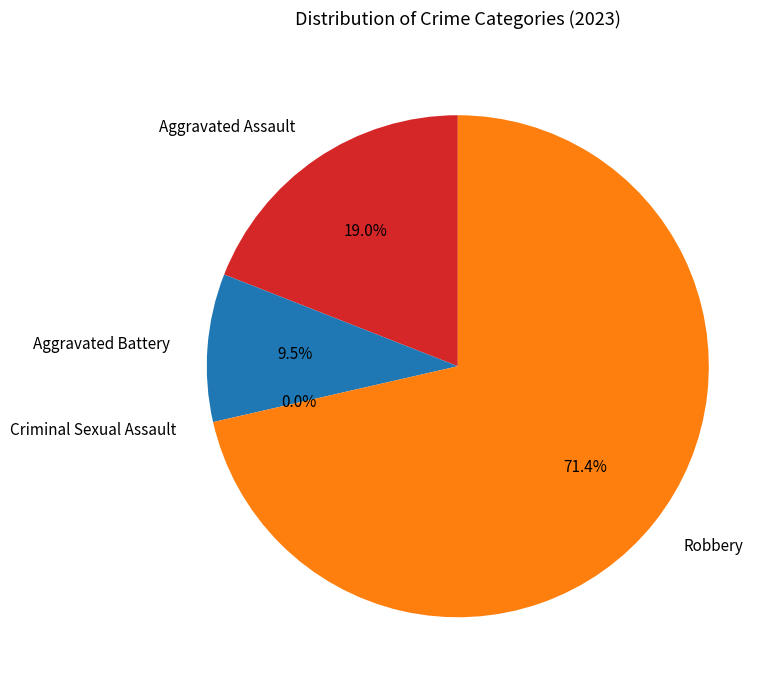

Rank the categories by value from lowest to highest.

Criminal Sexual Assault, Aggravated Battery, Aggravated Assault, Robbery